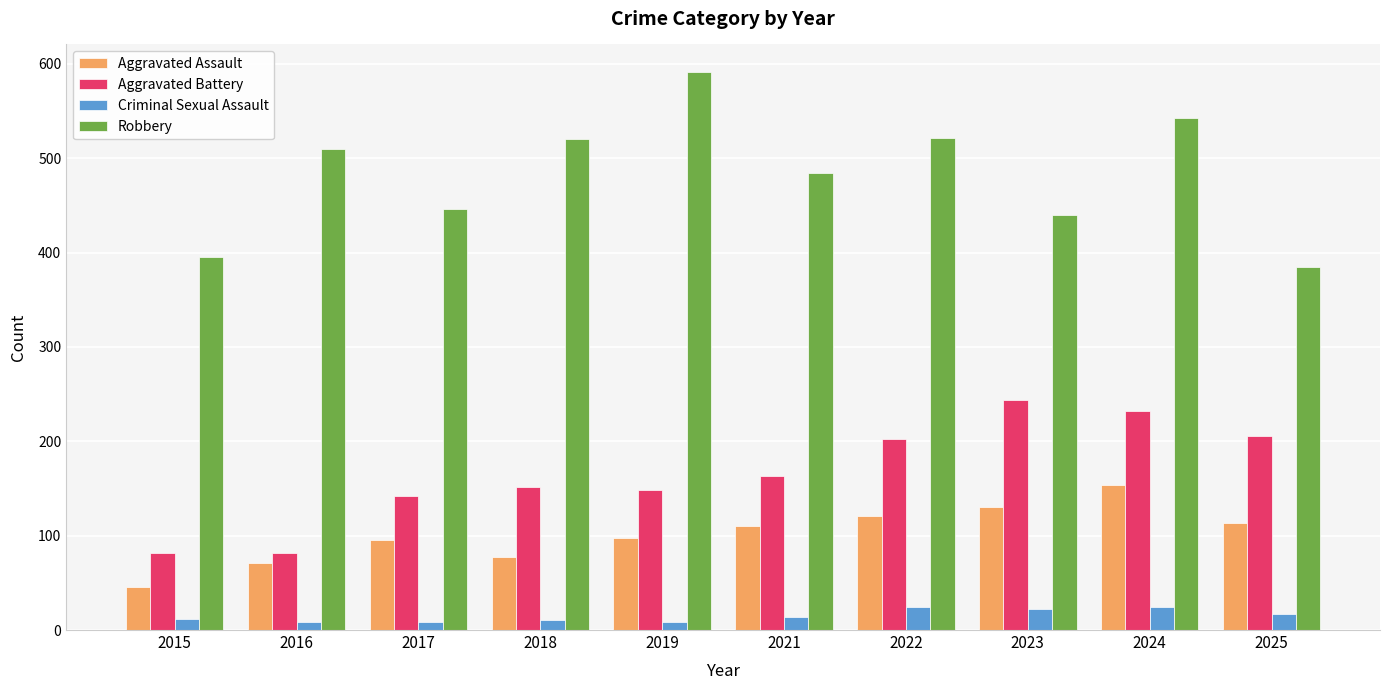

What is the total value across all series at 2016?

671